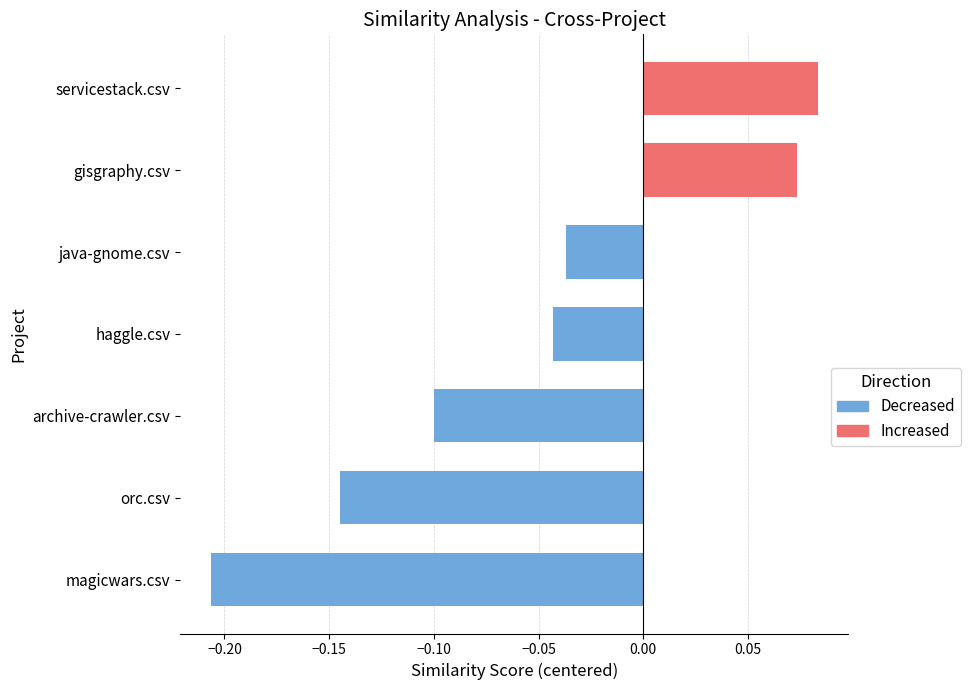

The gisgraphy.csv series shows 0.3 at java-gnome.csv. True or false?

False